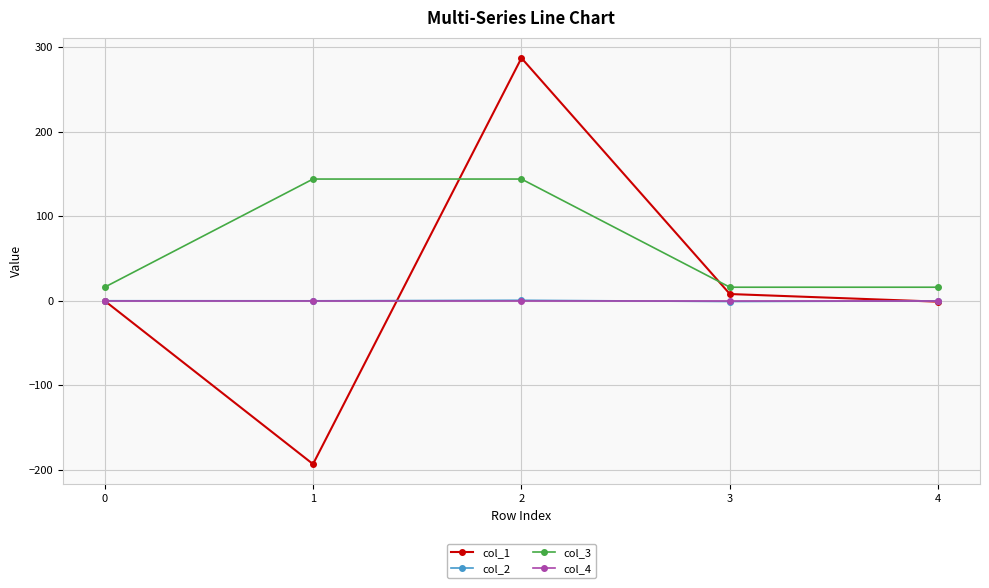

Is the value of col_3 at 1 greater than the value of col_1 at 4?

Yes